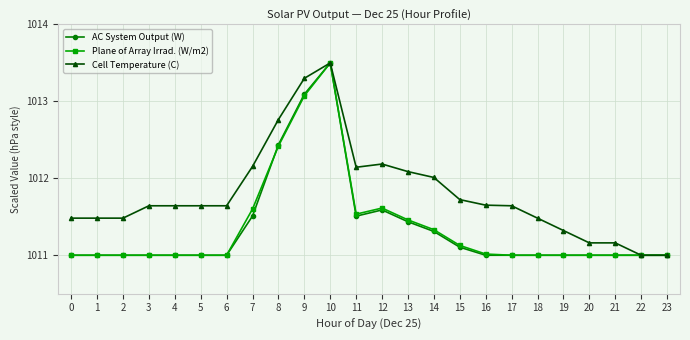

Which series has the largest total across all categories?

Cell Temperature (C)